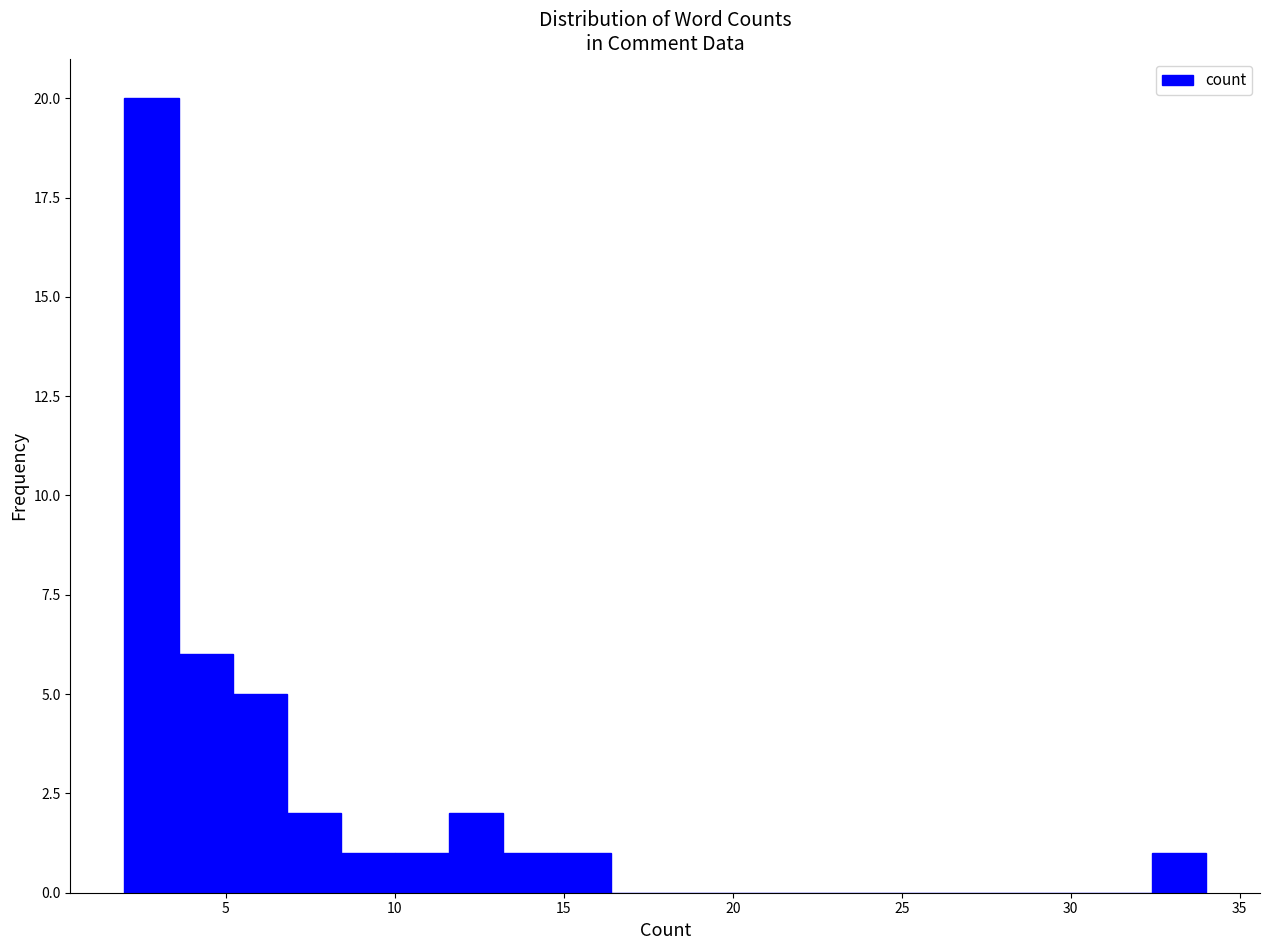

Around what value on the x-axis is the tallest bar? Give the approximate position of its centre, as read against the axis.

3.0